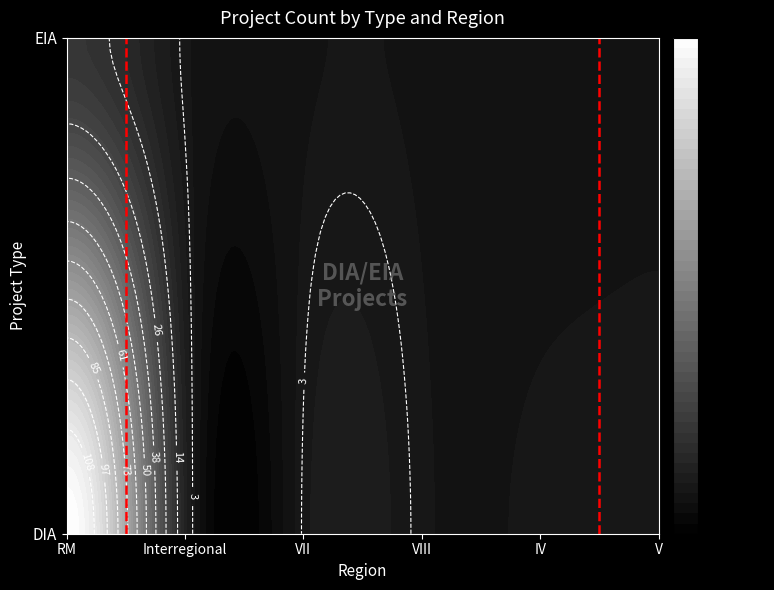

Reading left to right, extract all data points from this chart.

DIA: RM=120	Interregional=8	VII=3	VIII=2	IV=2	V=2
EIA: RM=18	Interregional=2	VII=1	VIII=1	IV=0	V=1